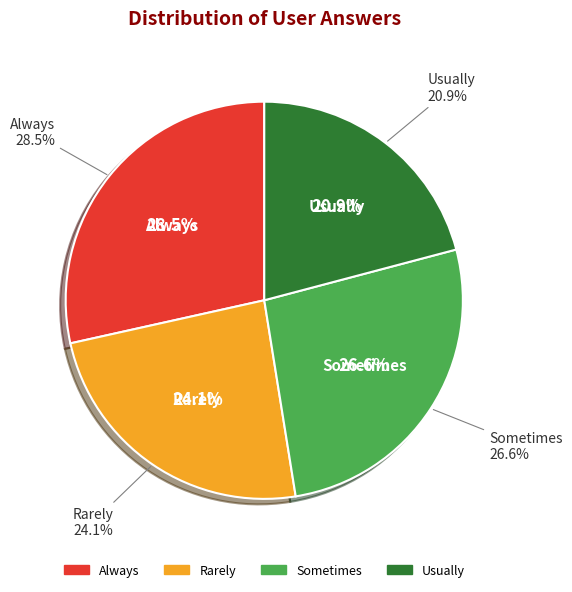

What percentage is NOT represented by c?

73.4%